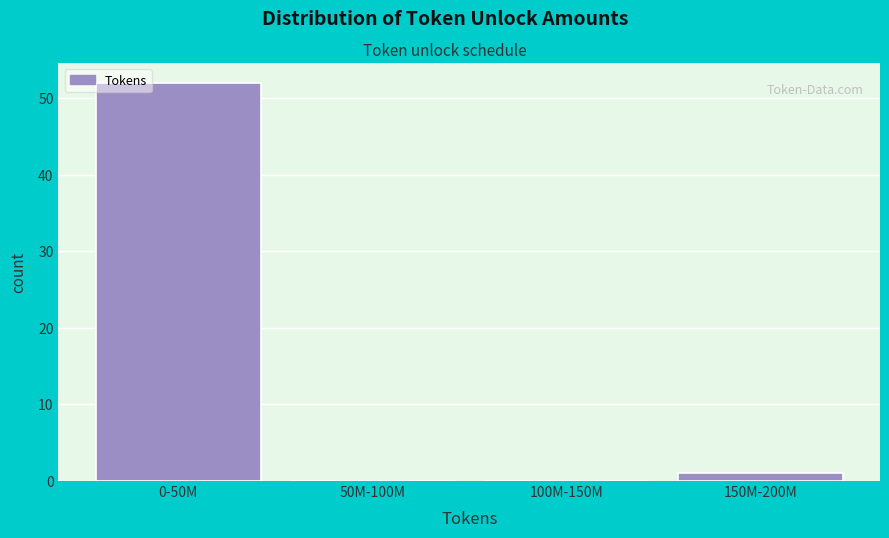

Reading left to right, transcribe all the data shown in this chart.

0-50M=52	50M-100M=0	100M-150M=0	150M-200M=1